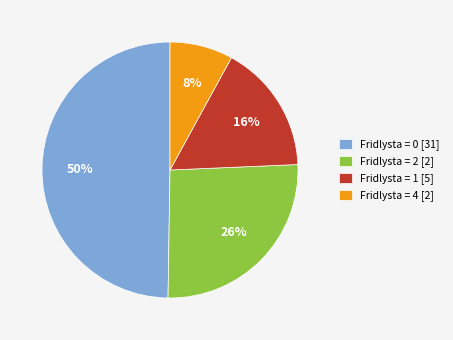

To the nearest percent, what is the average slice percentage?

25%